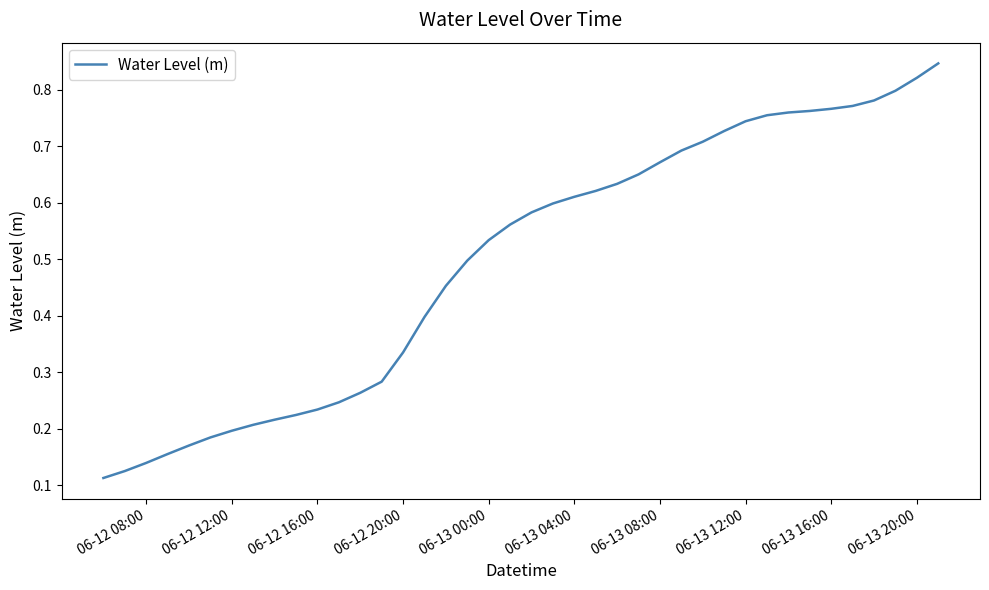

True or false: there are more than 2 points higher than both neighbors.

False